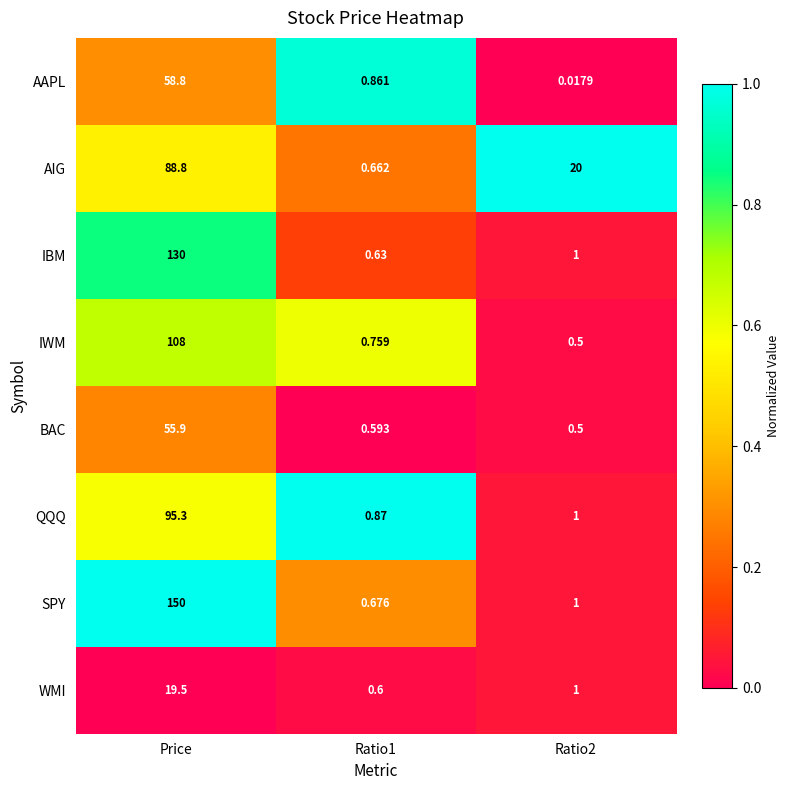

At which label does WMI first exceed 1?

Price